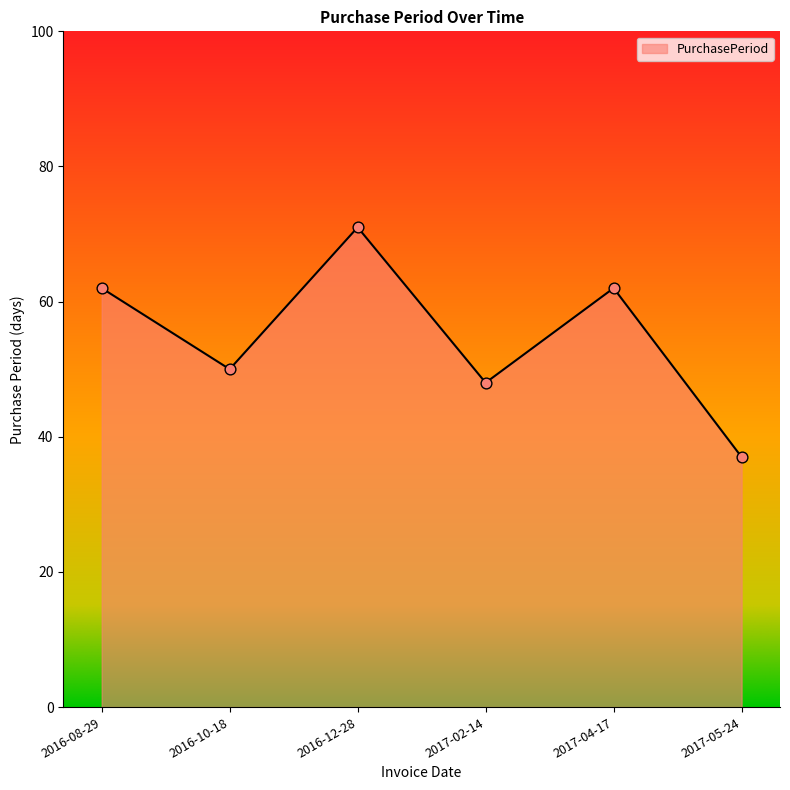

Which has a higher value, 2017-02-14 or 2016-10-18?

2016-10-18